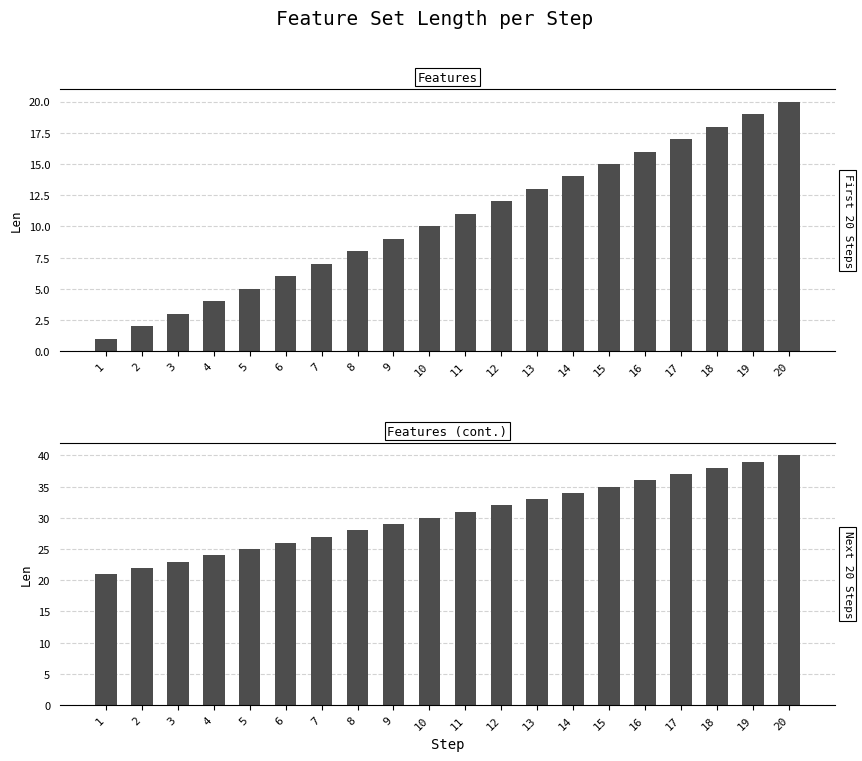

List the labels in order of value, largest first.

20, 19, 18, 17, 16, 15, 14, 13, 12, 11, 10, 9, 8, 7, 6, 5, 4, 3, 2, 1